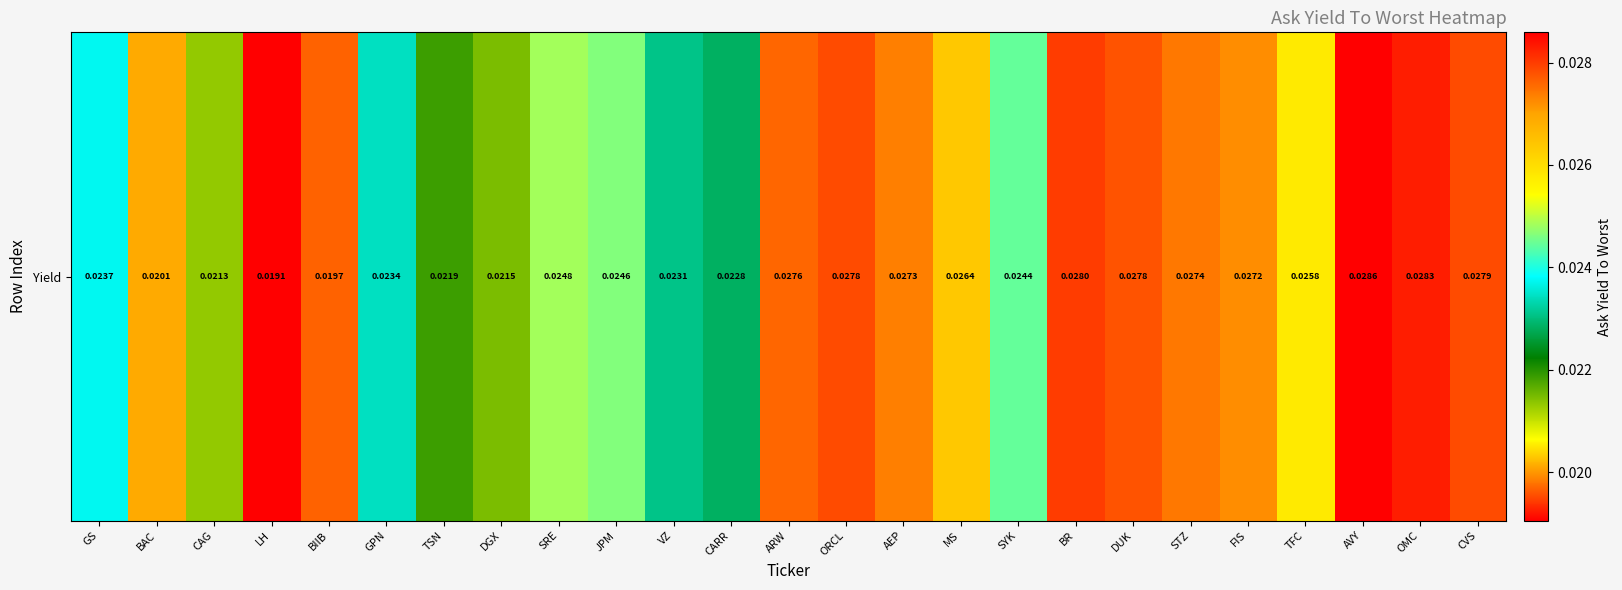

The value at CAG is 0.0. True or false?

True